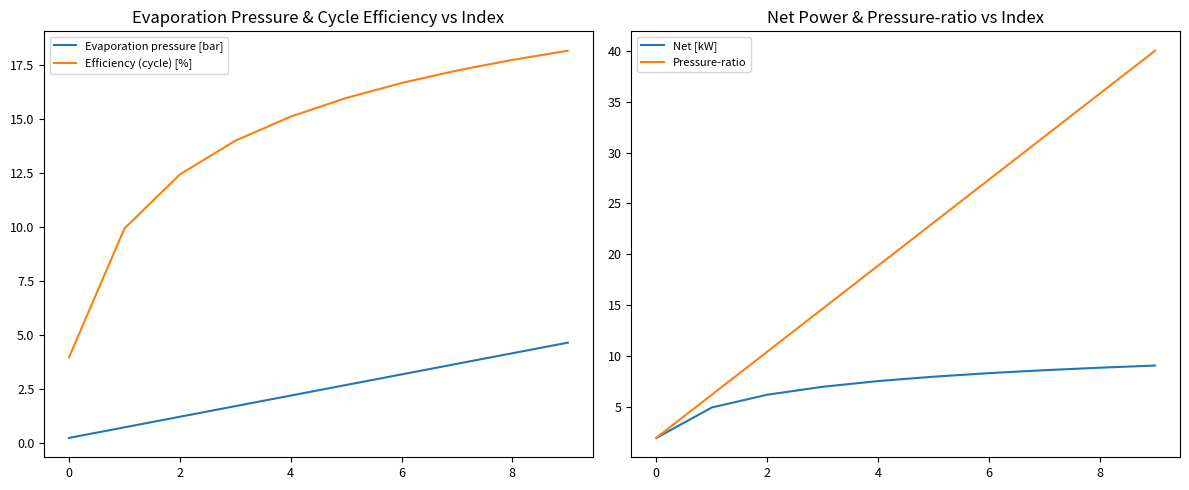

Is this an area chart (filled region under the line)?

No